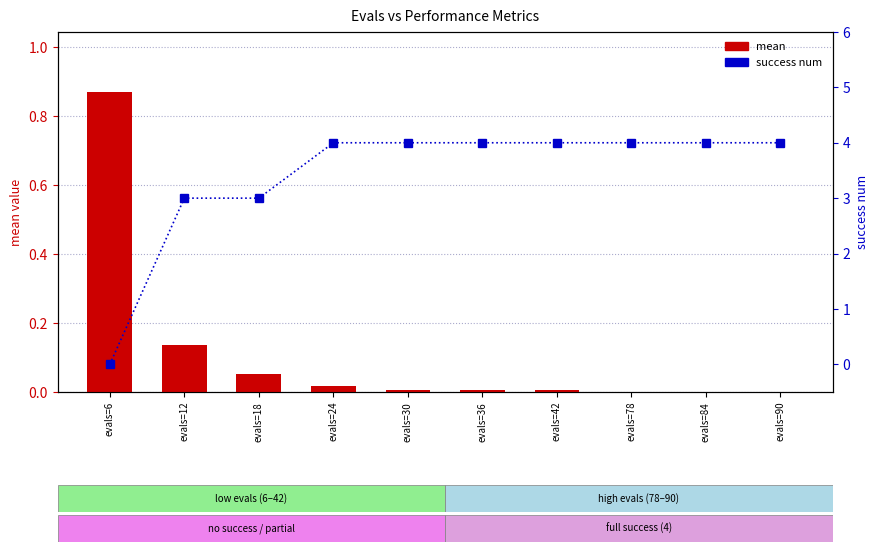

What is the total value across all series at evals=42?

4.0